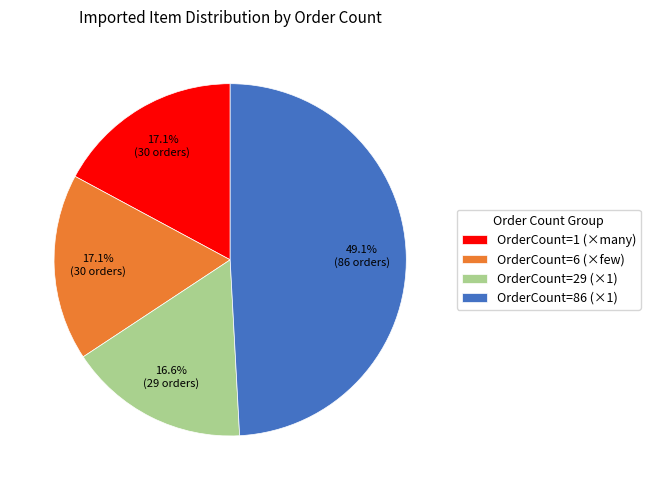

What is the largest slice in the pie chart?

OrderCount=86 (×1)